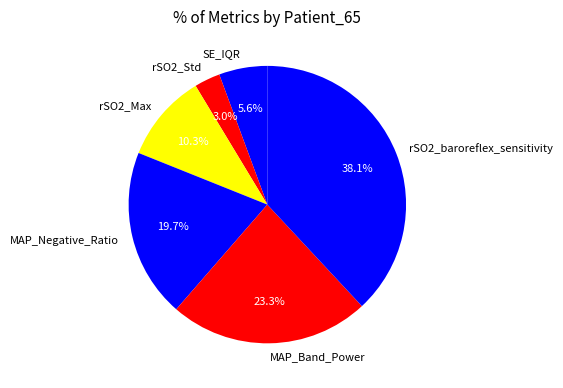

Rank the categories by value from lowest to highest.

rSO2_Std, SE_IQR, rSO2_Max, MAP_Negative_Ratio, MAP_Band_Power, rSO2_baroreflex_sensitivity